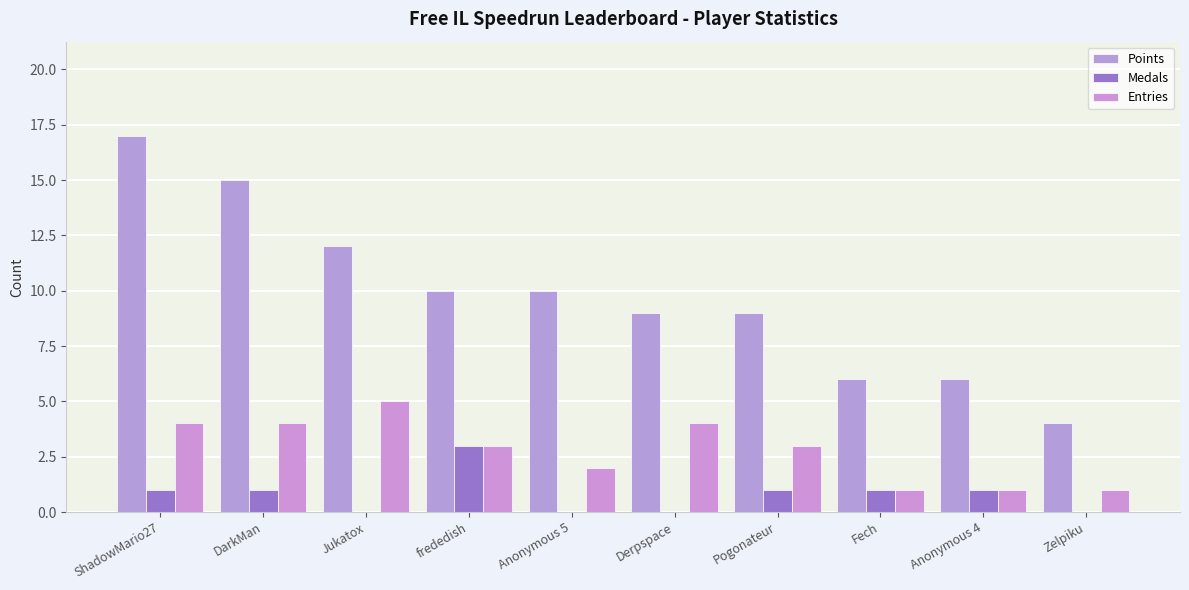

Is it true that Entries equals 0 at Fech?

False